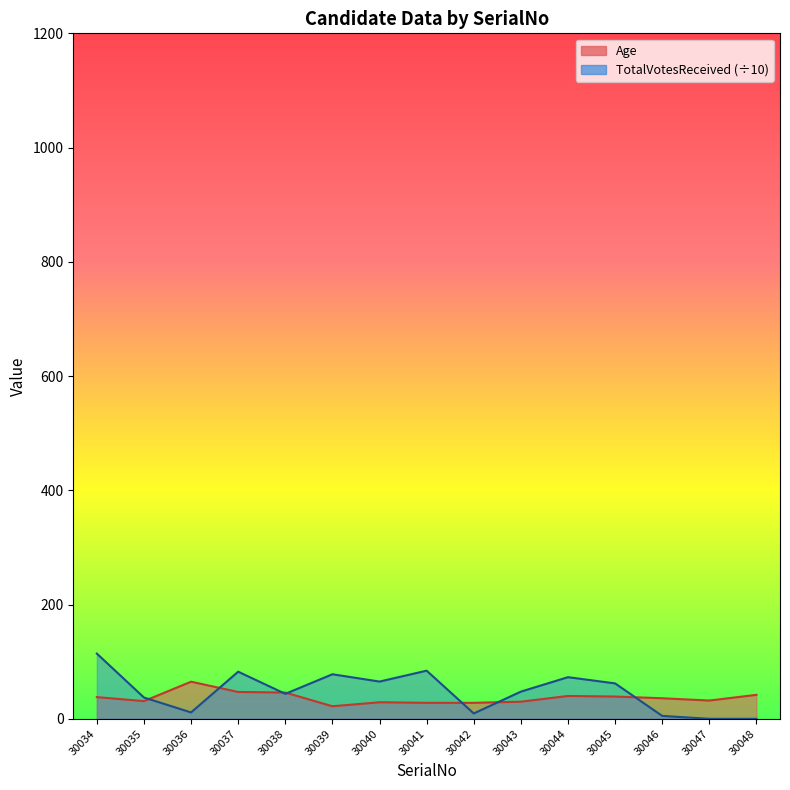

Count the number of data series in this chart.

2